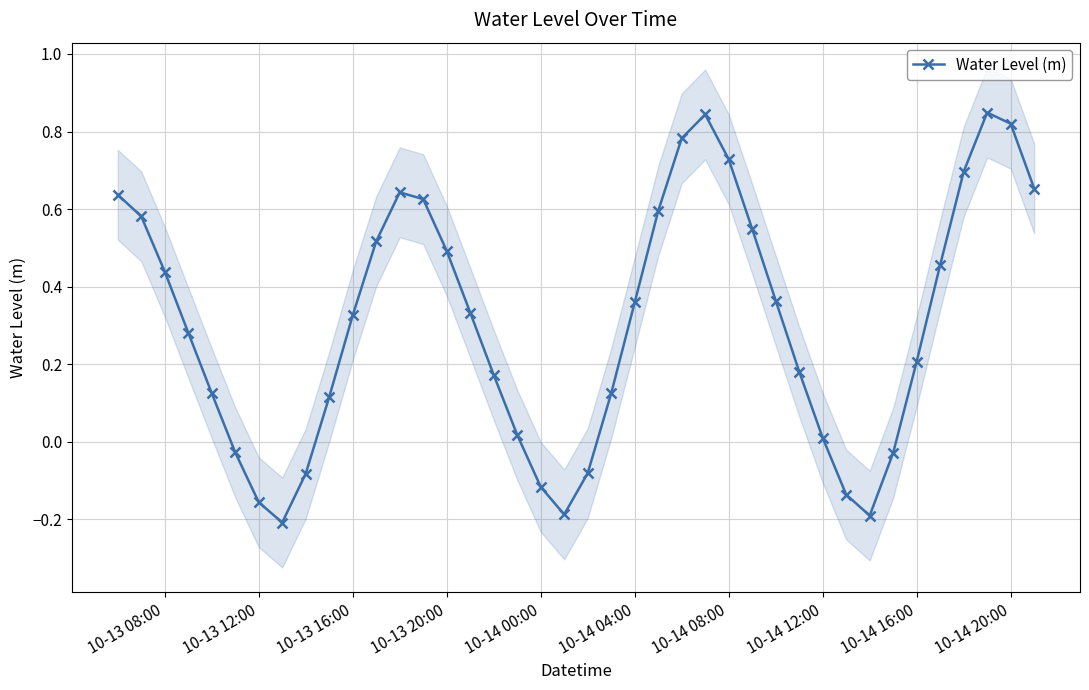

What is the difference between the maximum and second lowest values?

1.0